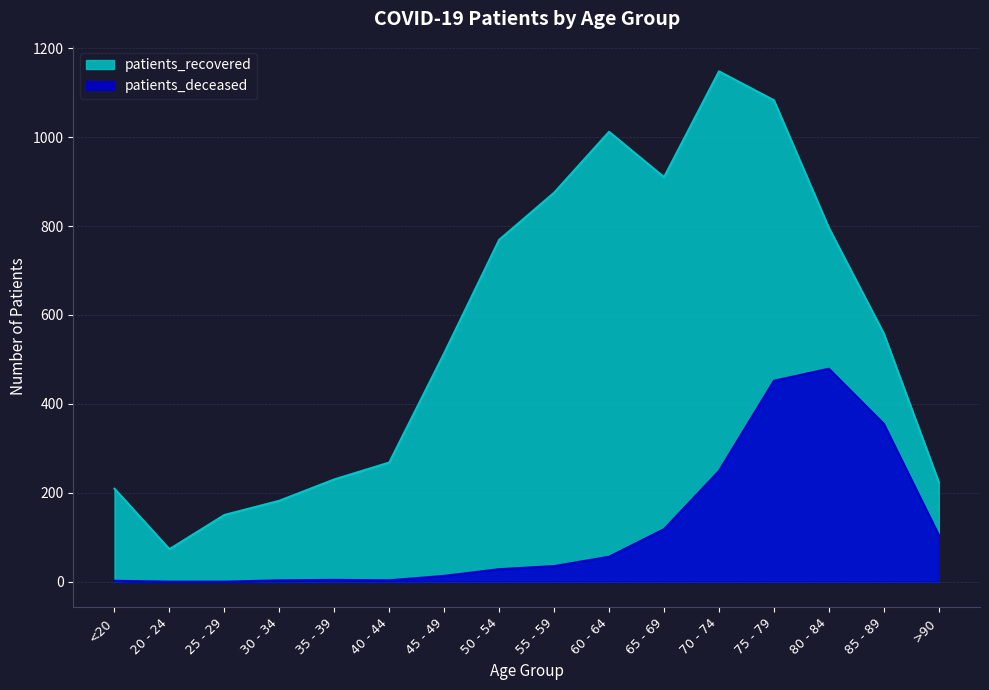

Is it true that patients_deceased equals 63 at 65 - 69?

False